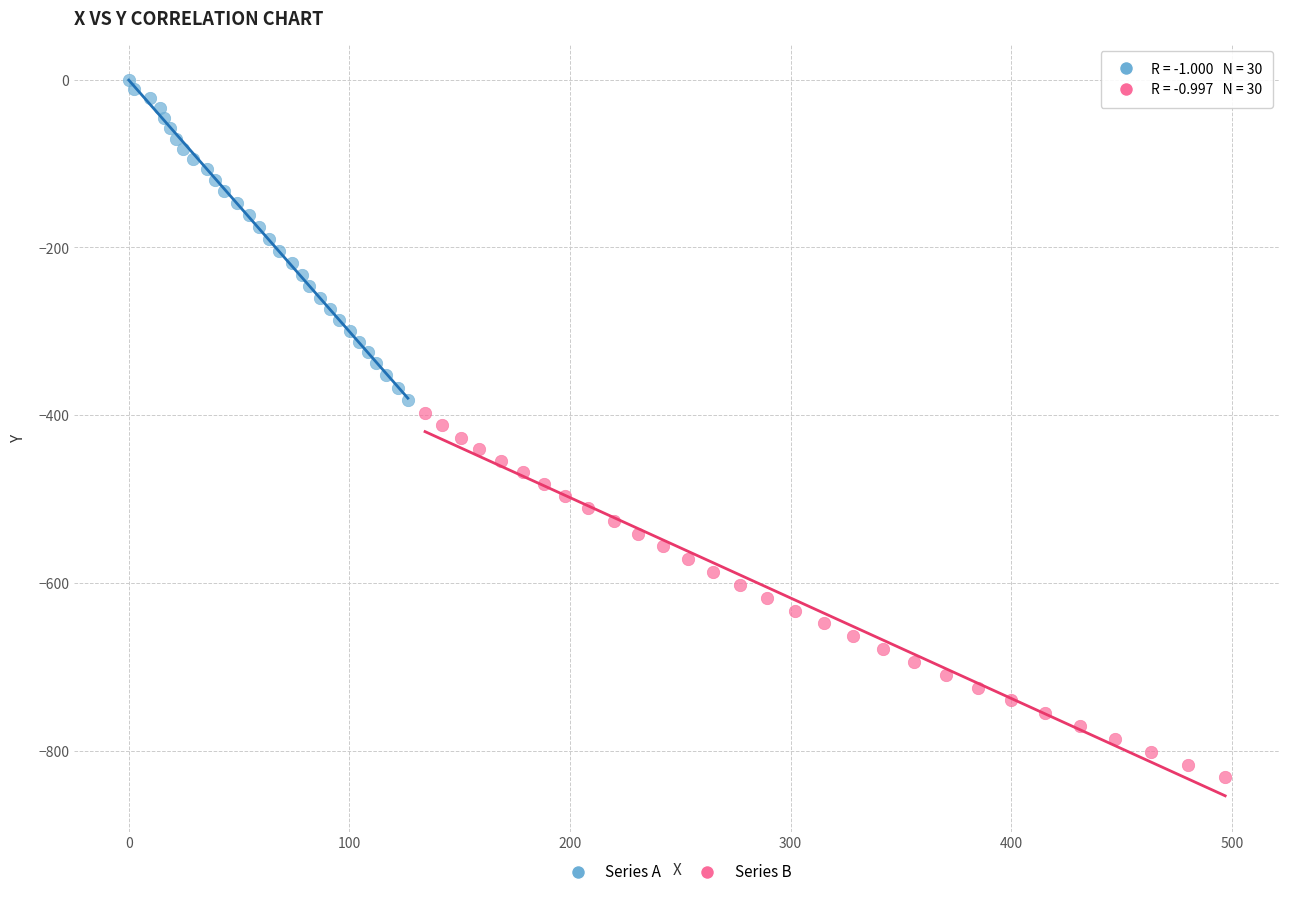

Which series has the largest Y range (max minus min)?

Series B